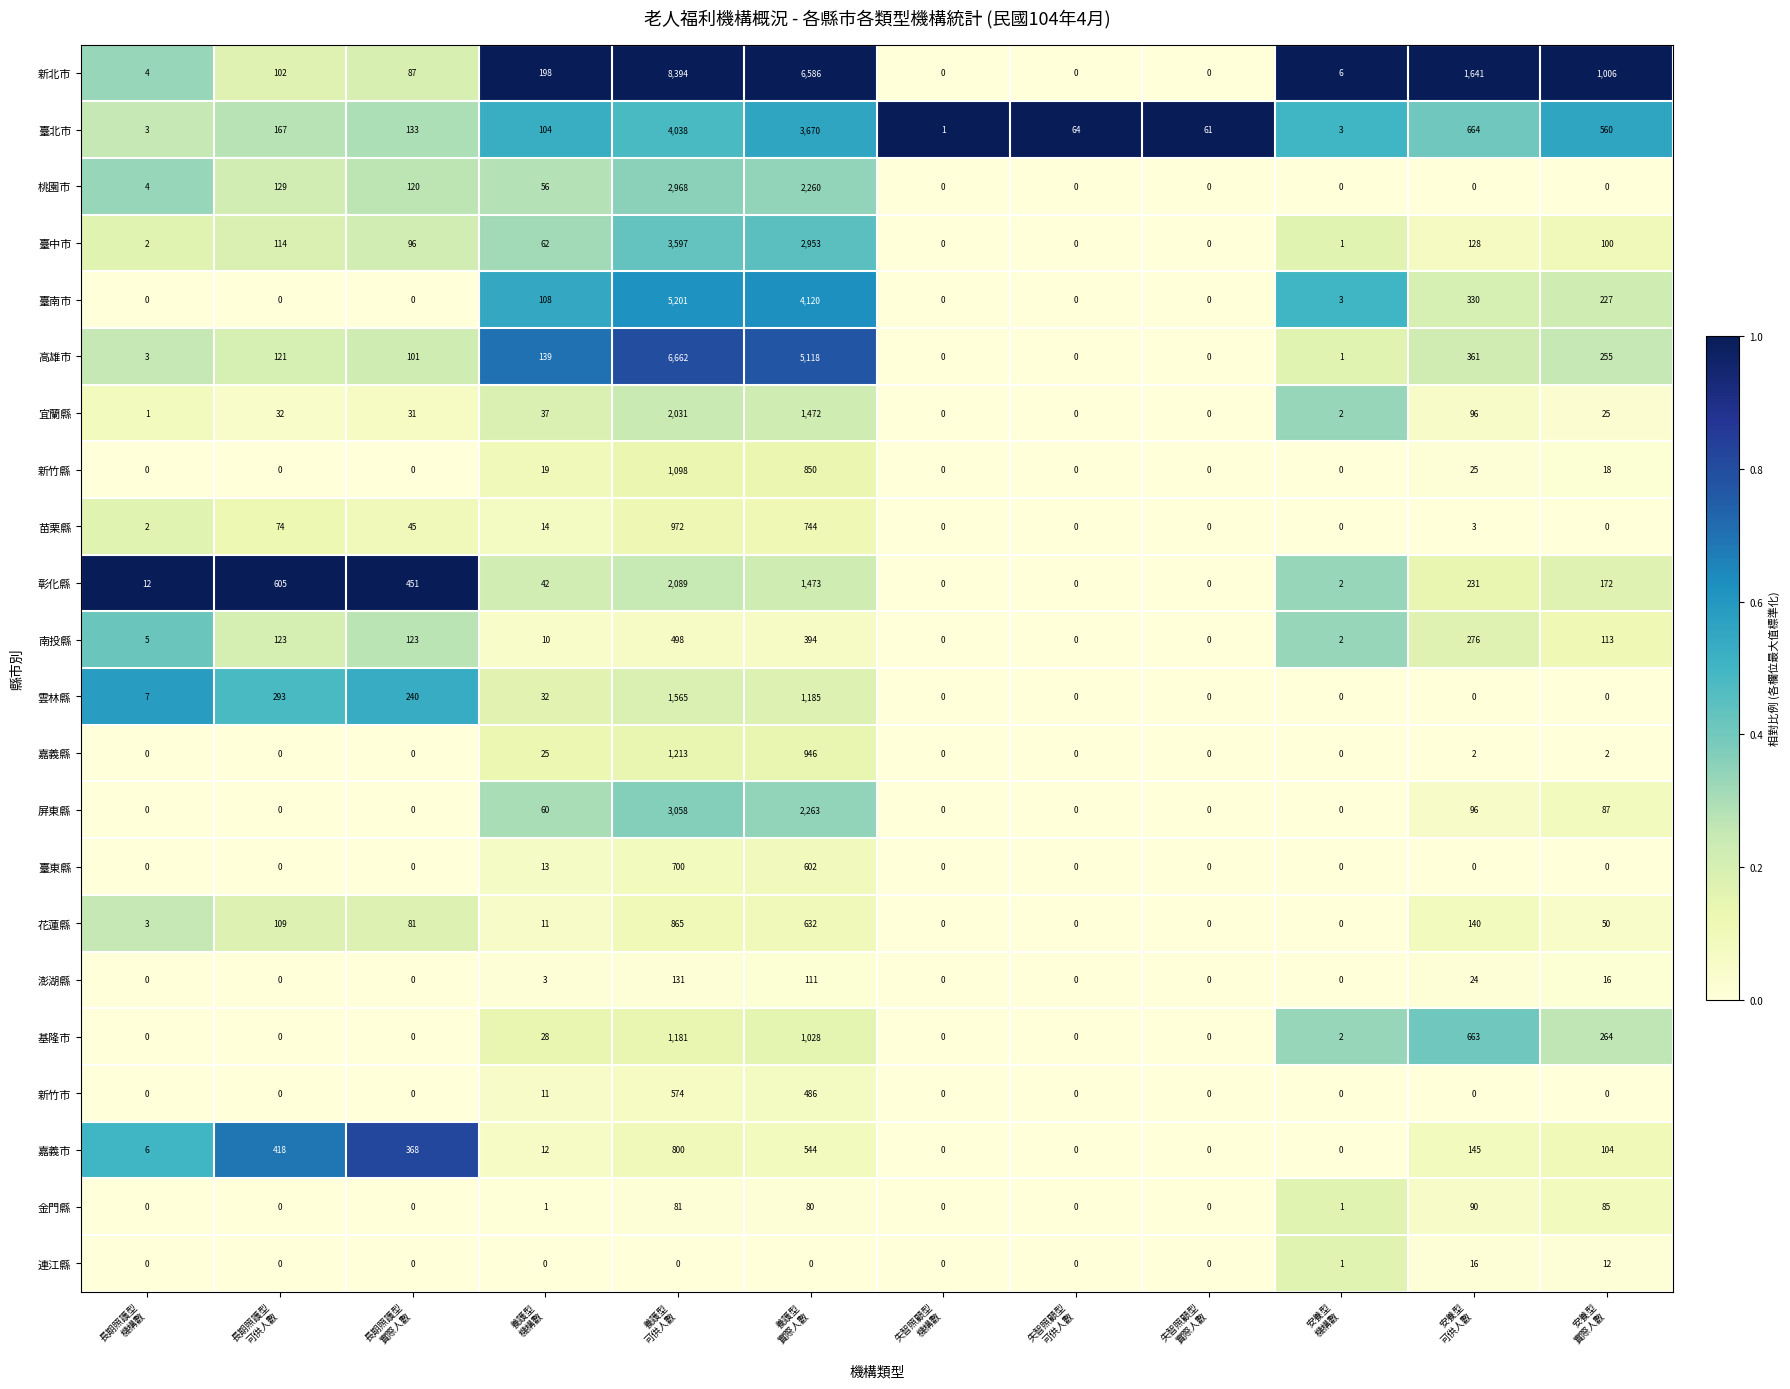

List the series in order of their peak value, lowest first.

連江縣, 金門縣, 澎湖縣, 南投縣, 新竹市, 臺東縣, 嘉義市, 花蓮縣, 苗栗縣, 新竹縣, 基隆市, 嘉義縣, 雲林縣, 宜蘭縣, 彰化縣, 桃園市, 屏東縣, 臺中市, 臺北市, 臺南市, 高雄市, 新北市